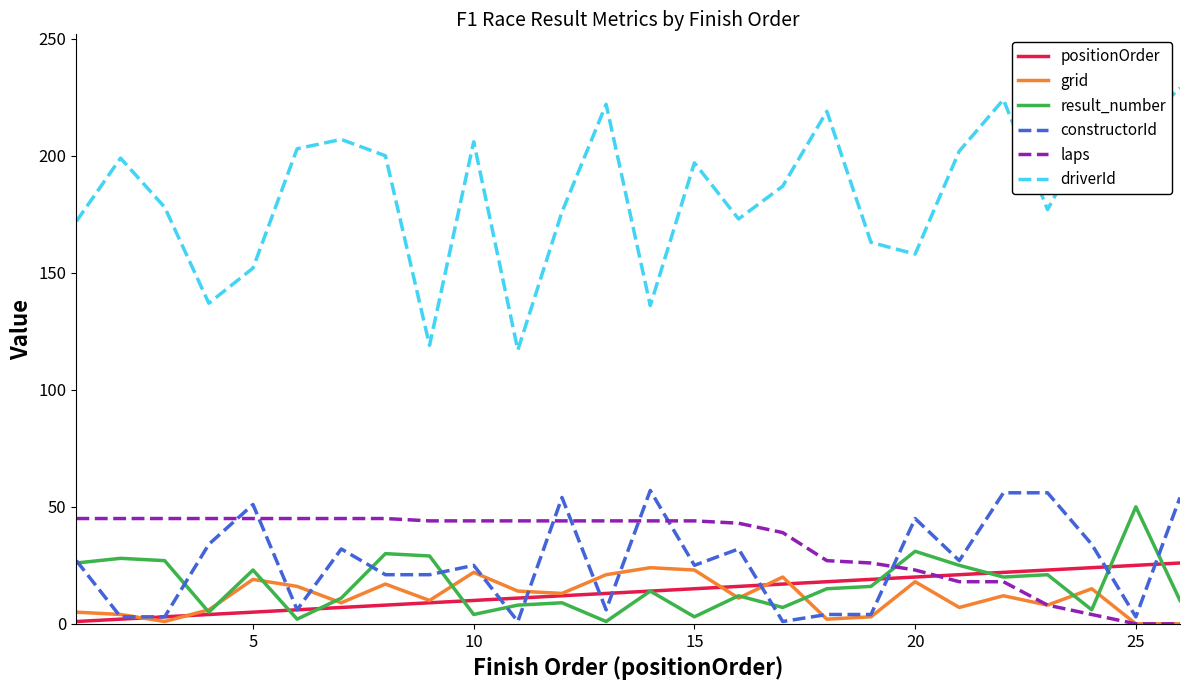

Which series has the largest total across all categories?

driverId